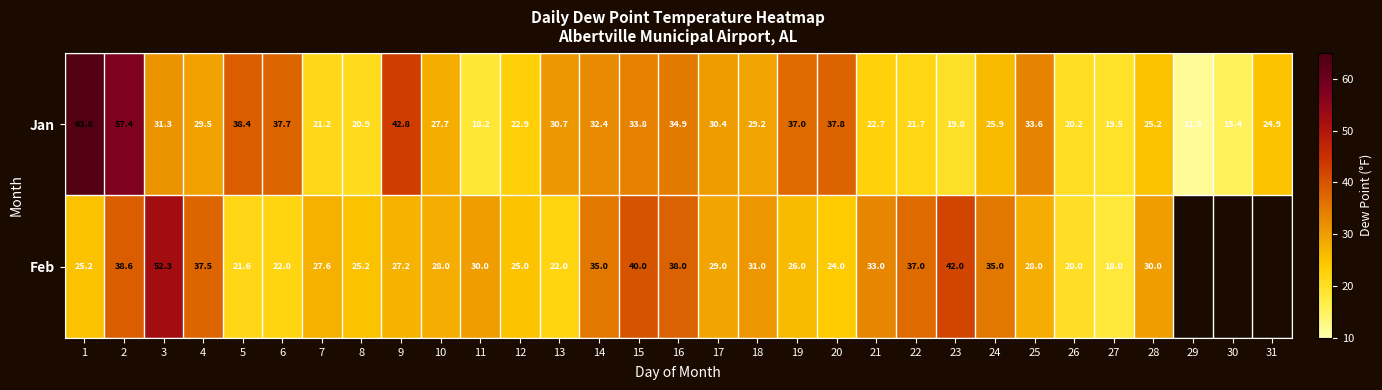

At 3, list the series in order from largest to smallest.

Feb, Jan